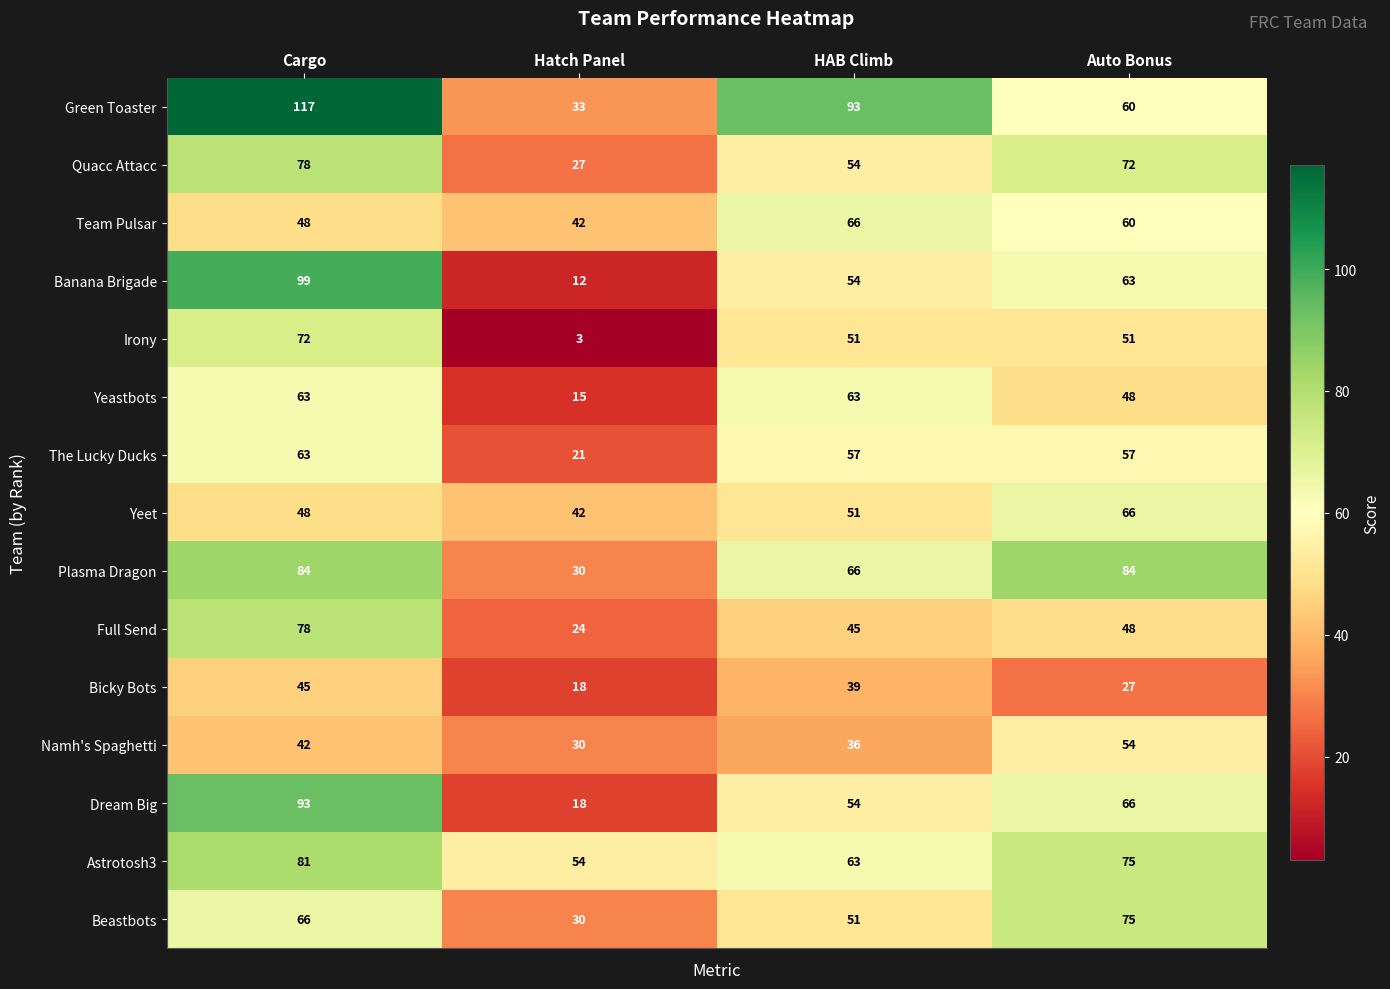

The value of Plasma Dragon at Auto Bonus is 84. True or false?

True